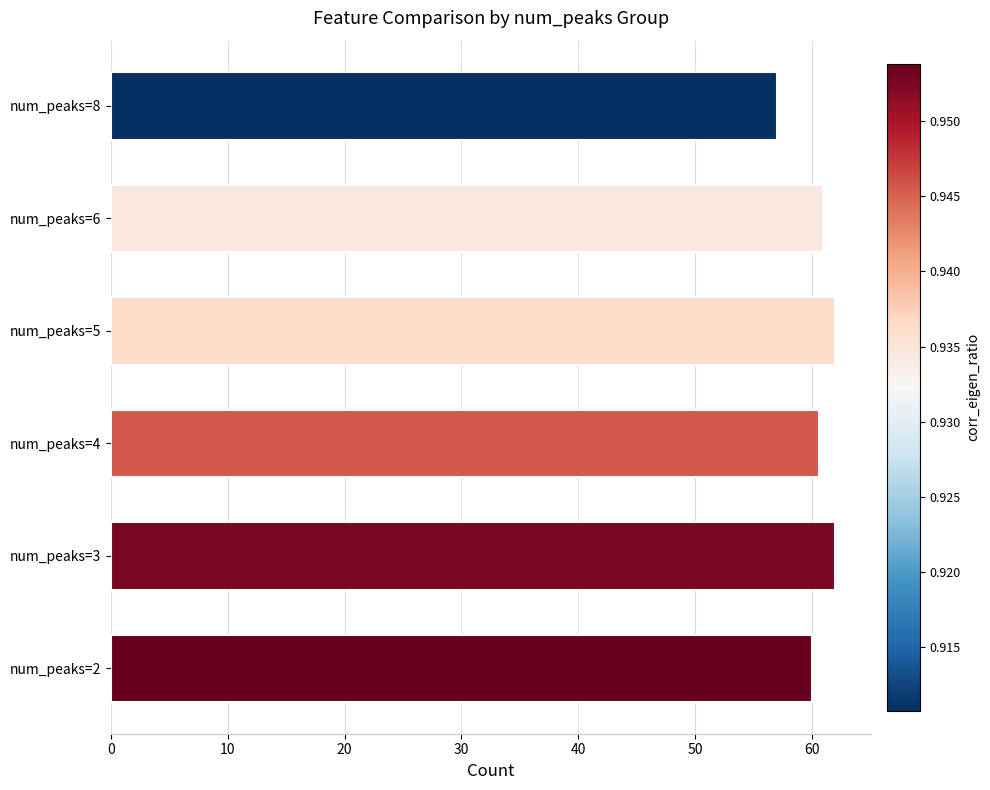

What is the minimum value shown in the chart?

57.0